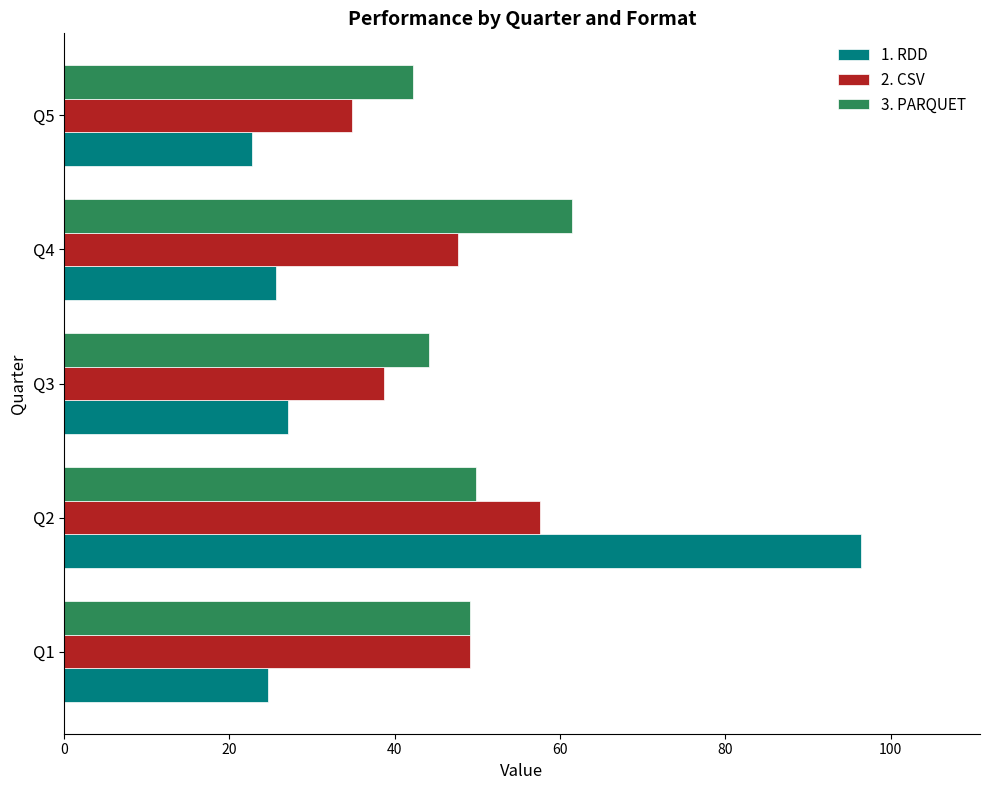

What is the sum of all 2. CSV values?

228.1